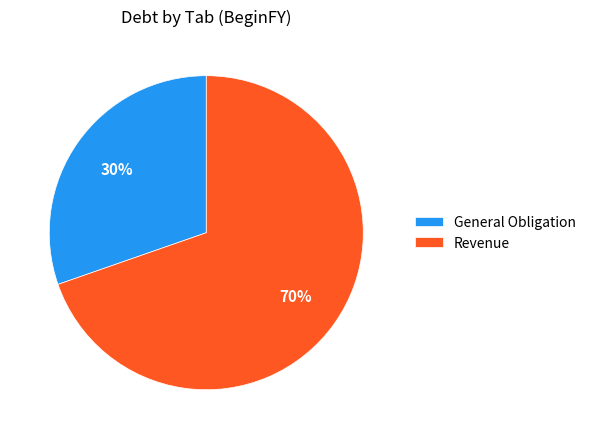

Is it true that General Obligation is 30% of the pie?

True